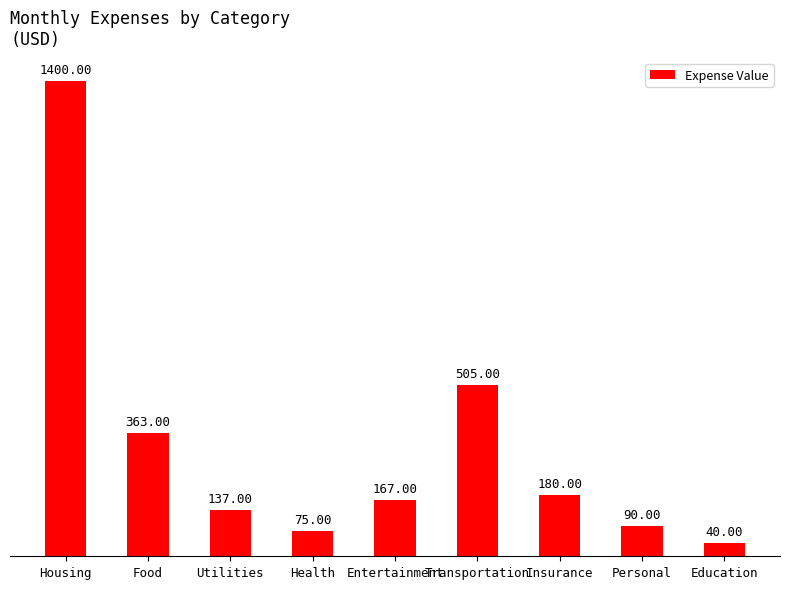

What is the label of the 4th bar from the left?

Health